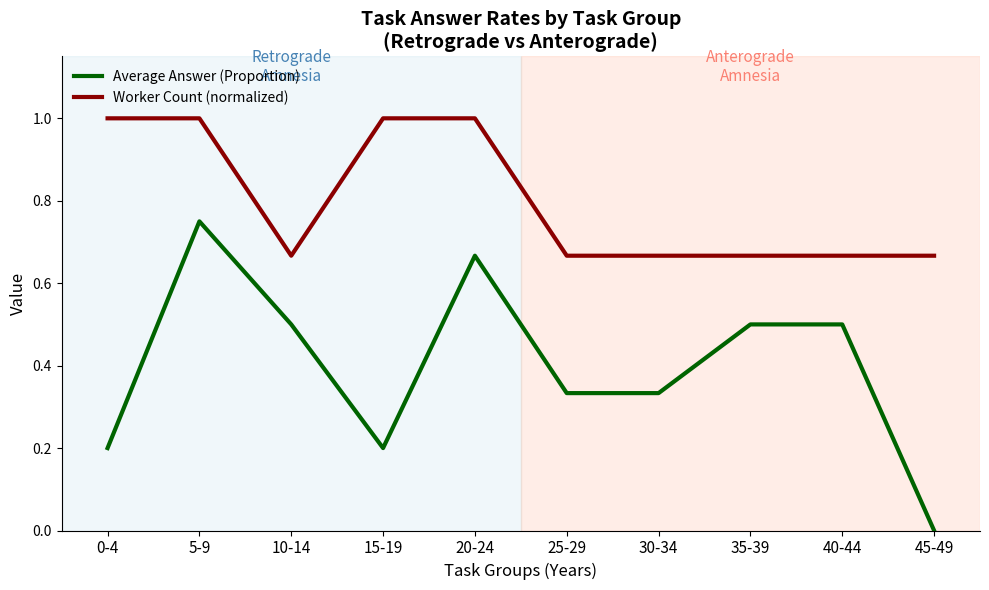

List the series in order of their peak value, highest first.

Worker Count (normalized), Average Answer (Proportion)